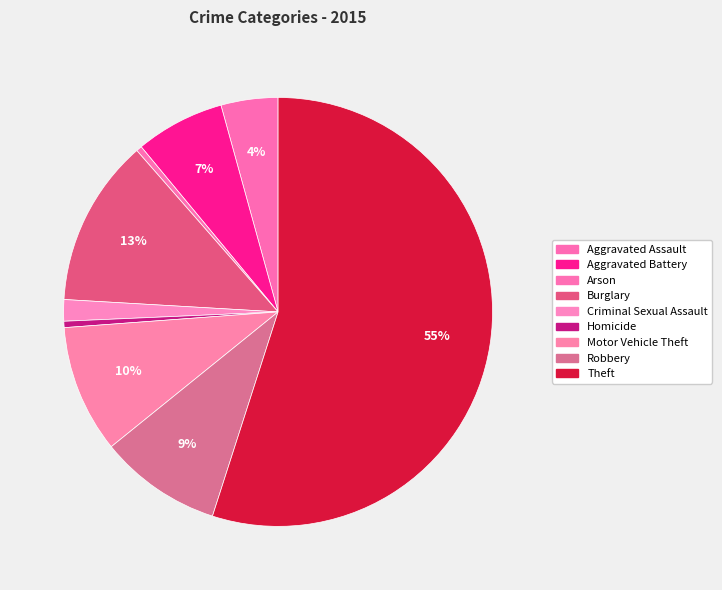

To the nearest percent, what percentage of the pie is Aggravated Assault?

4%